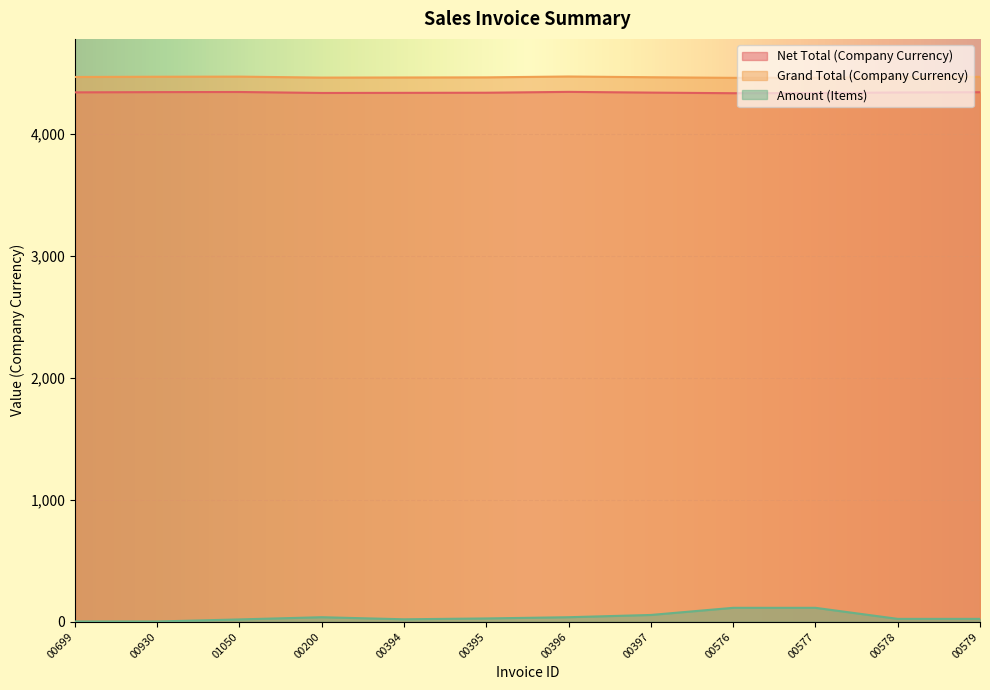

At how many categories does at least one series exceed 86?

12